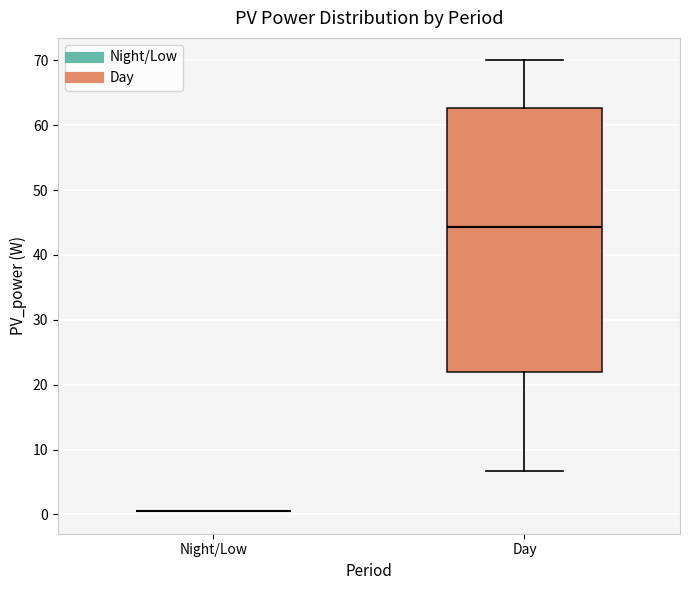

Reading left to right, read every box against the y-axis: the position of its median line, the range the box covers, and the ends of its whiskers. The values are not printed on the chart, so give them approximately, as read against the axis.

Night/Low: box collapsed to a line at 1, whiskers 1 to 1
Day: median 44, box 22 to 63, whiskers 7 to 70